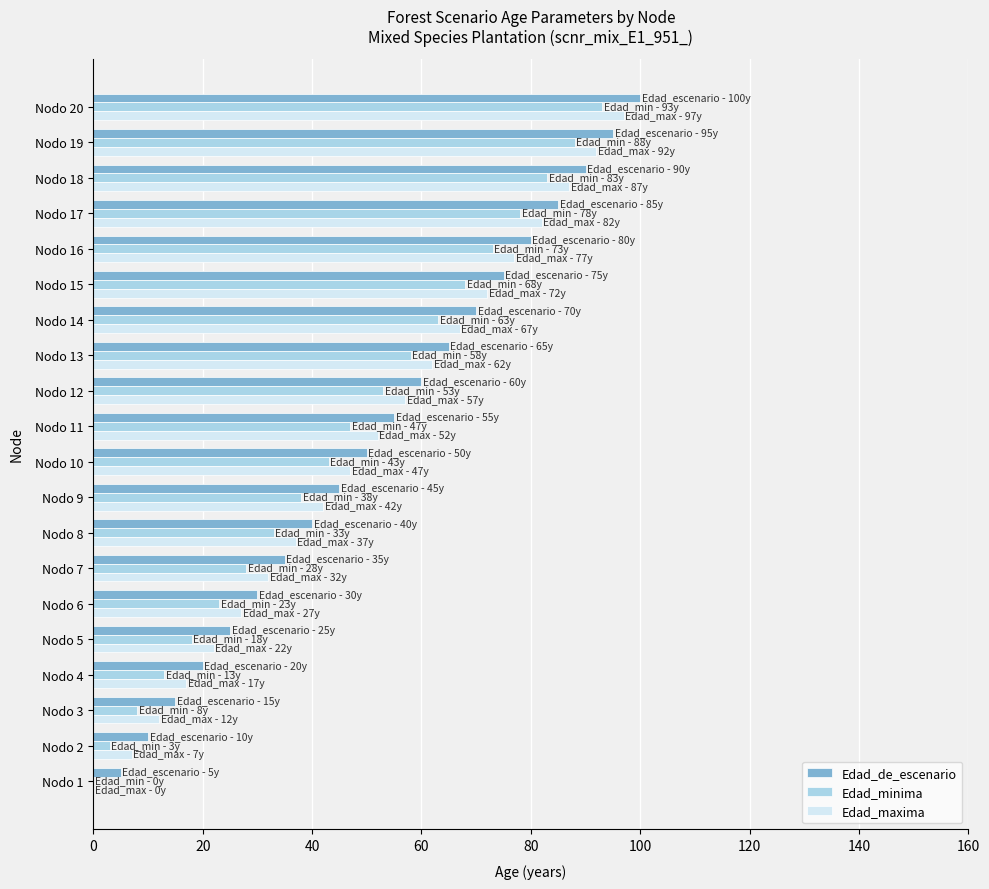

Which category has the highest value in the Edad_minima series?

Nodo 20